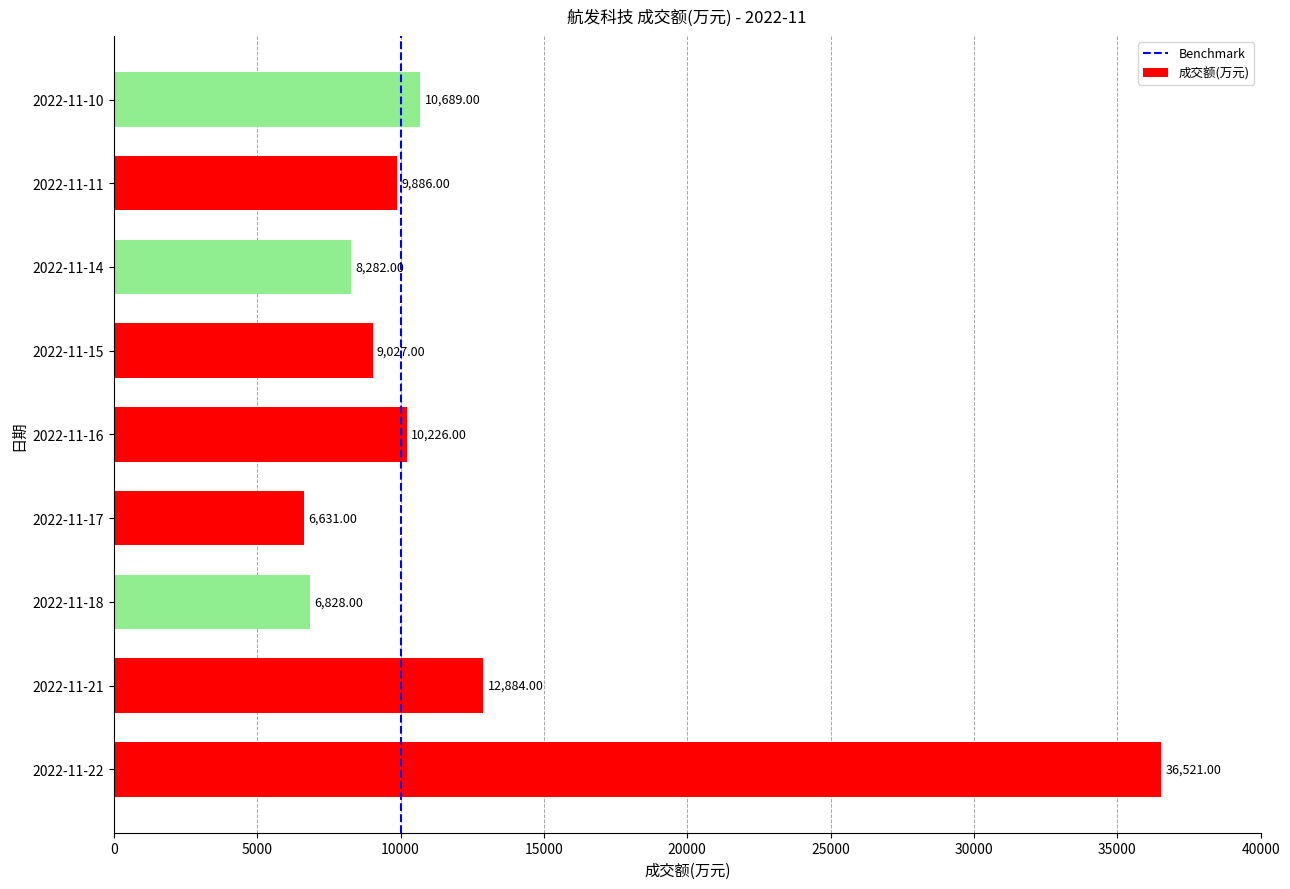

Approximately how many times larger is the value at 2022-11-15 compared to 2022-11-14?

1.1